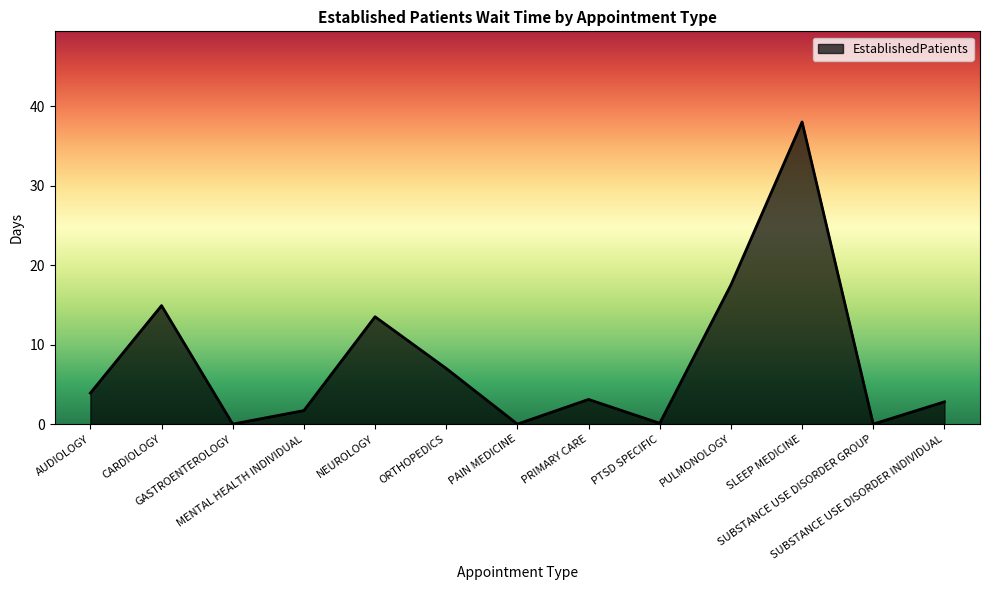

Count the number of data series in this chart.

1